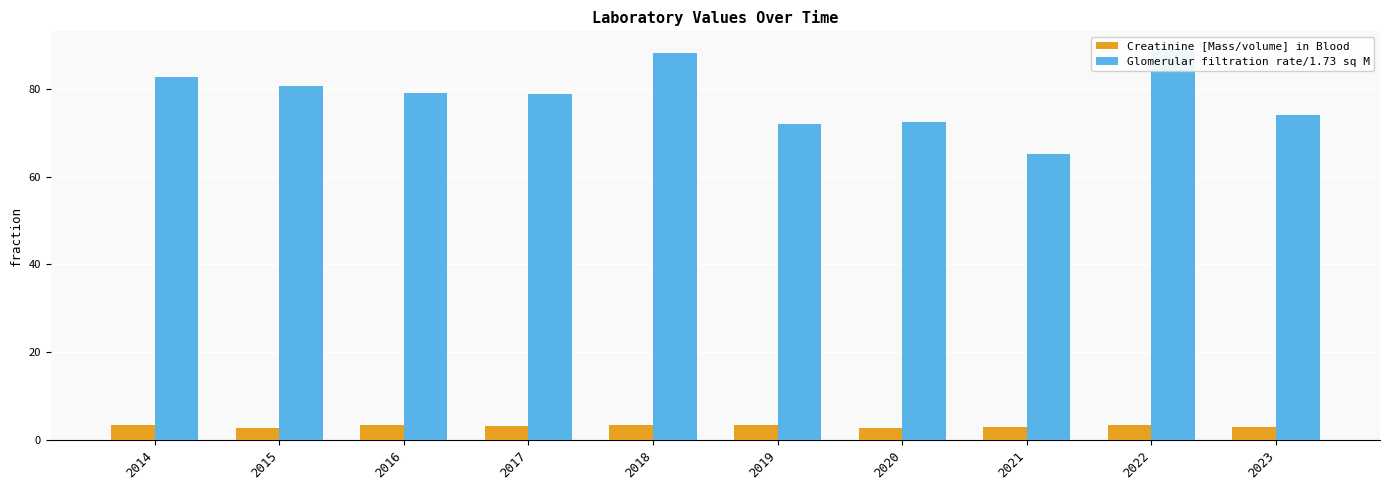

What is the smallest value displayed?

2.6